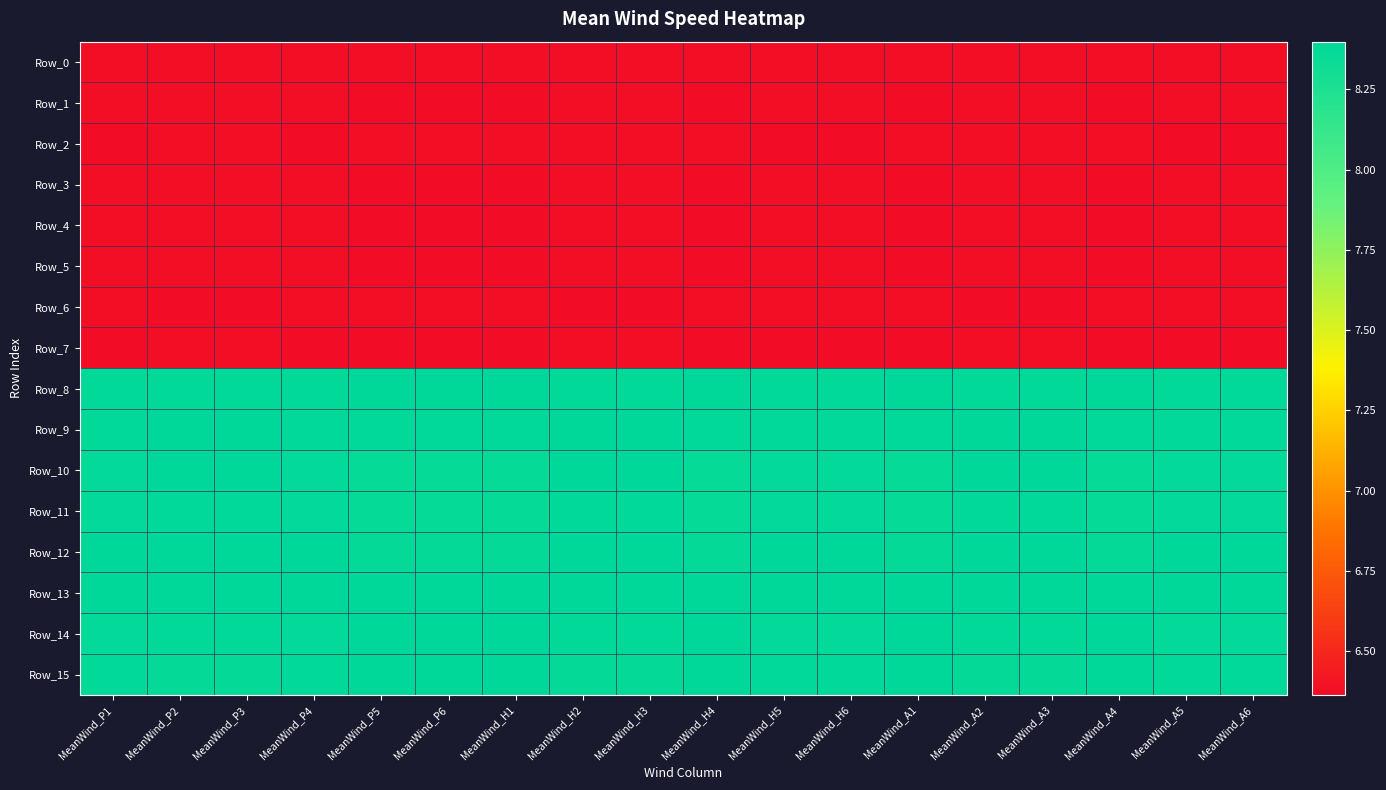

List the series in order of their peak value, highest first.

Row_12, Row_15, Row_14, Row_10, Row_8, Row_13, Row_9, Row_11, Row_3, Row_0, Row_7, Row_5, Row_2, Row_1, Row_4, Row_6